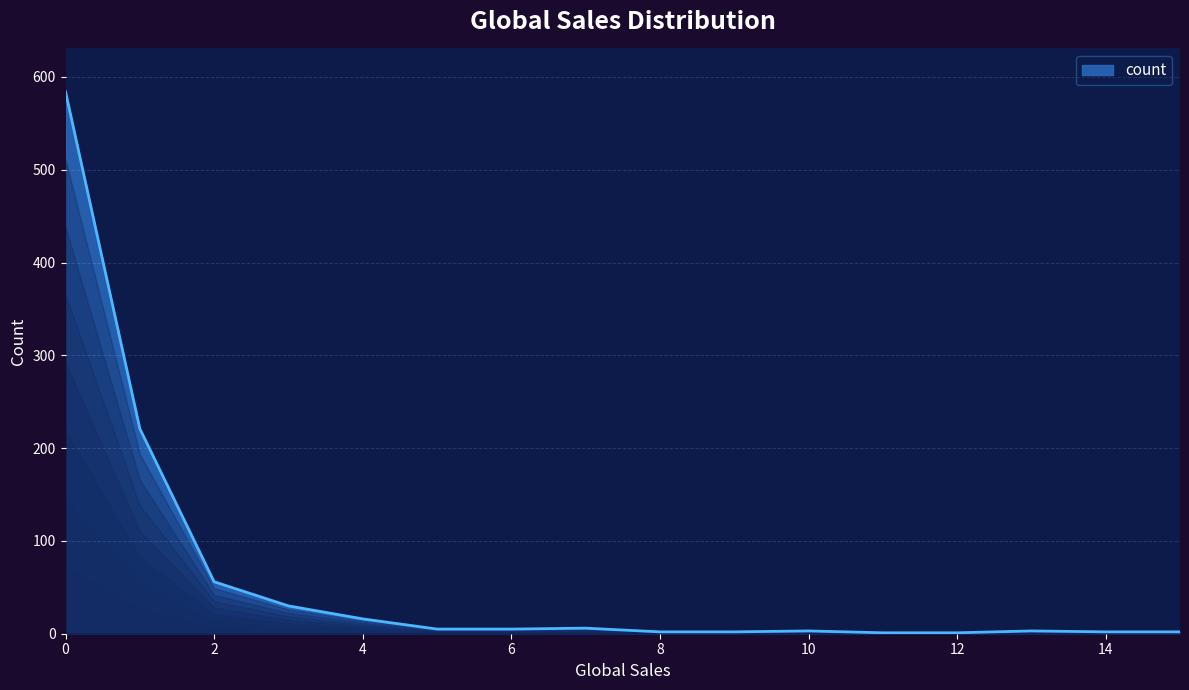

What is the difference between the maximum and minimum values?

583